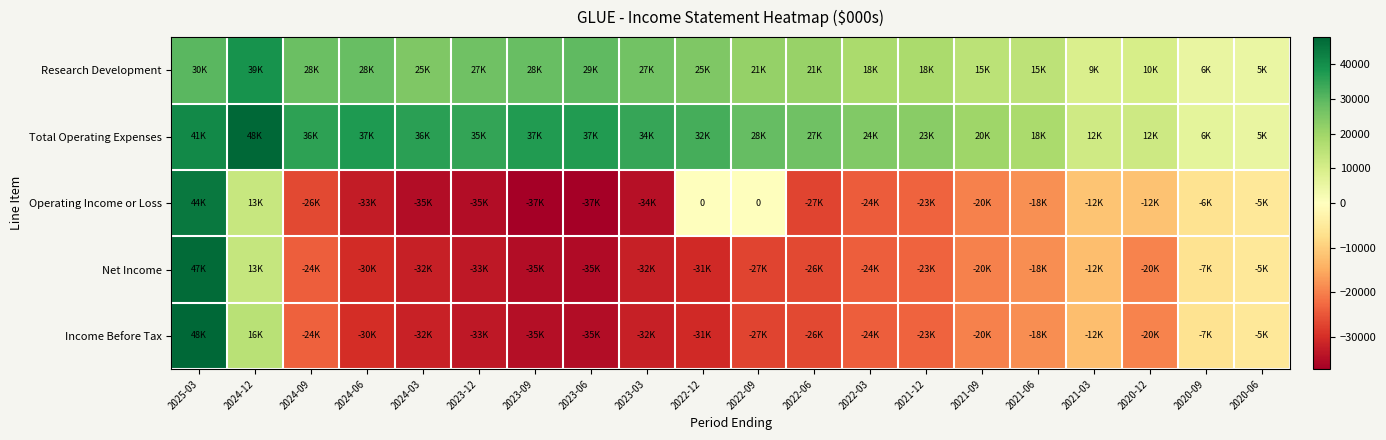

At which category is the sum across all series the highest?

2025-03